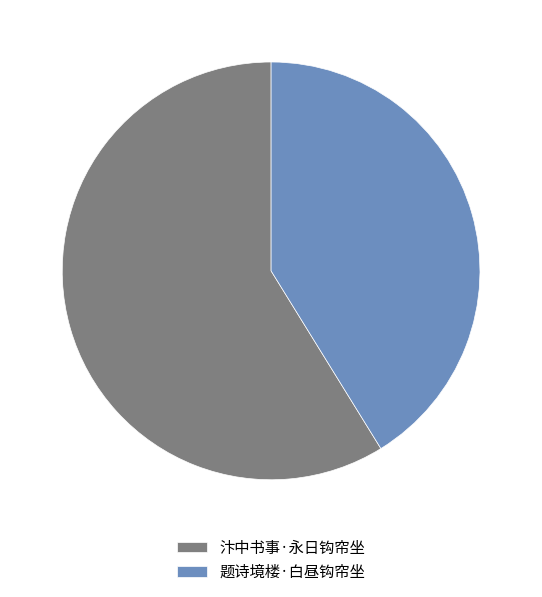

Rank the categories by value from highest to lowest.

汴中书事·永日钩帘坐, 题诗境楼·白昼钩帘坐